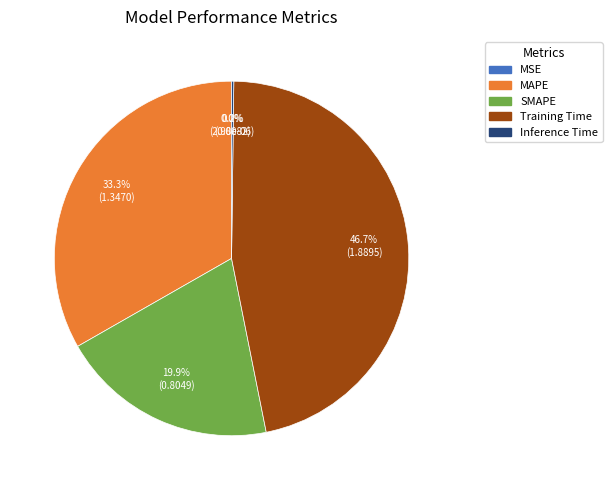

Which category has the biggest portion of the pie?

Training Time